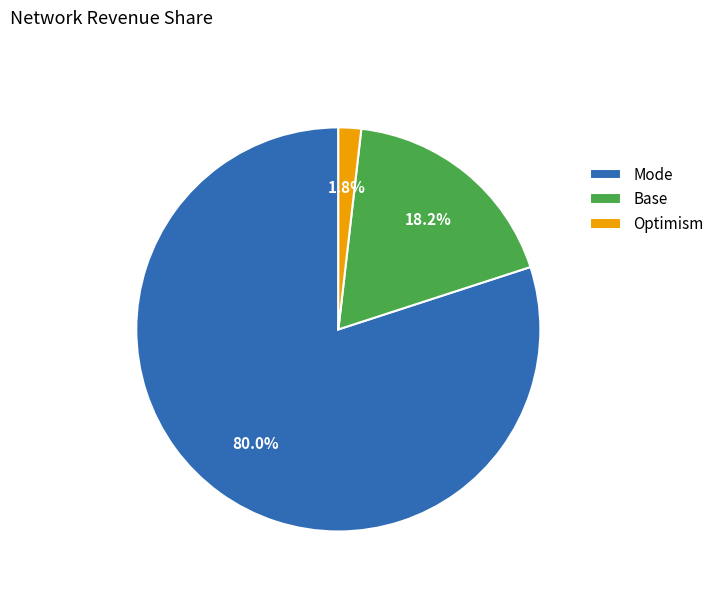

Does any single category account for the majority?

Yes